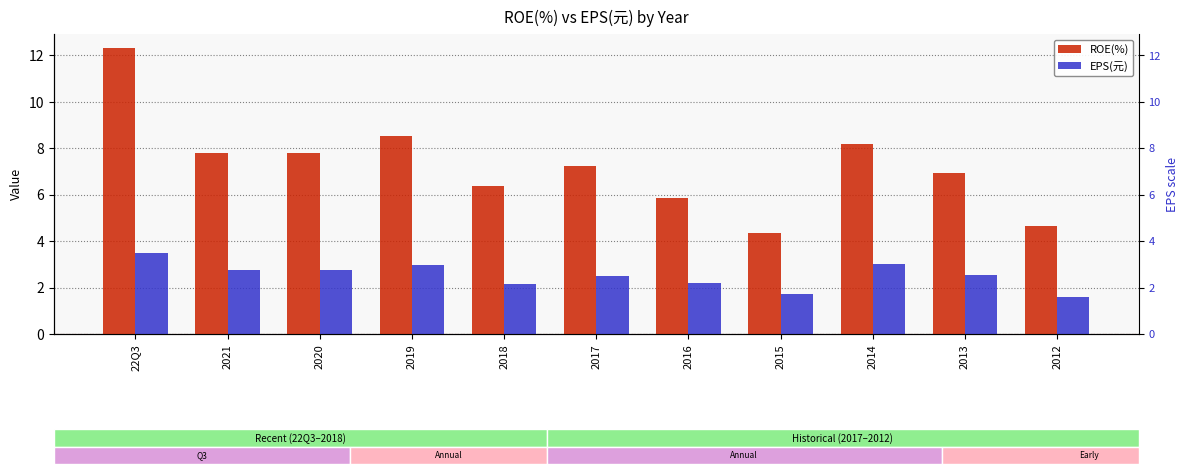

Reading left to right, transcribe all the data shown in this chart.

ROE(%): 22Q3=12.3	2021=7.8	2020=7.8	2019=8.5	2018=6.4	2017=7.2	2016=5.8	2015=4.4	2014=8.2	2013=6.9	2012=4.7
EPS(元): 22Q3=3.5	2021=2.8	2020=2.7	2019=3.0	2018=2.1	2017=2.5	2016=2.2	2015=1.7	2014=3.0	2013=2.5	2012=1.6